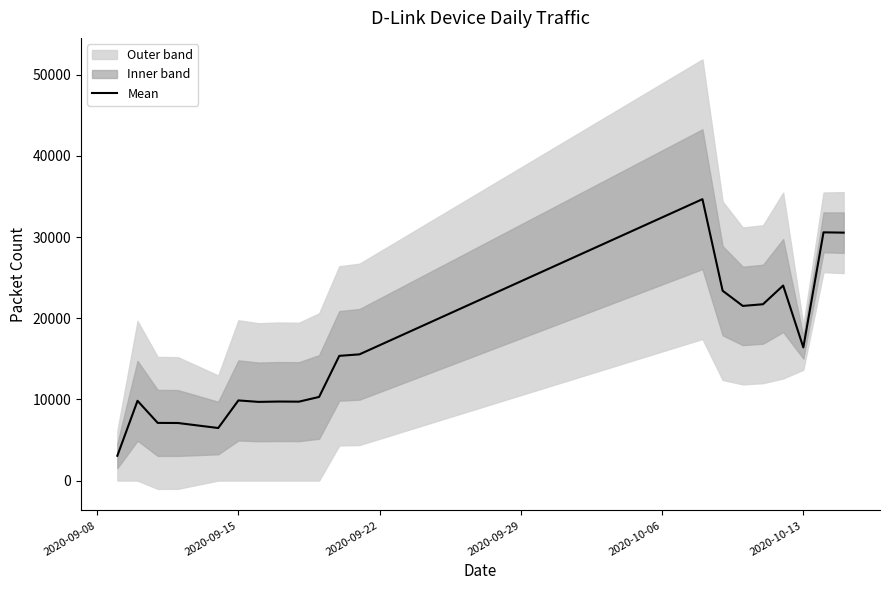

The value of Mean at 2020-09-15 is 17002.8. True or false?

False